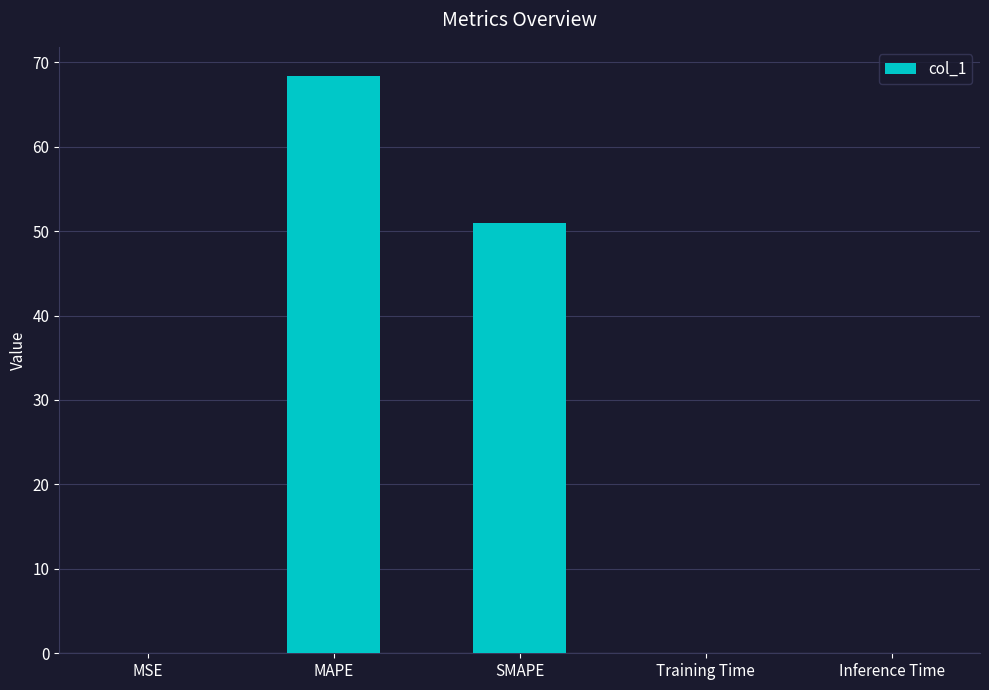

Between MAPE and Training Time, which is larger?

MAPE